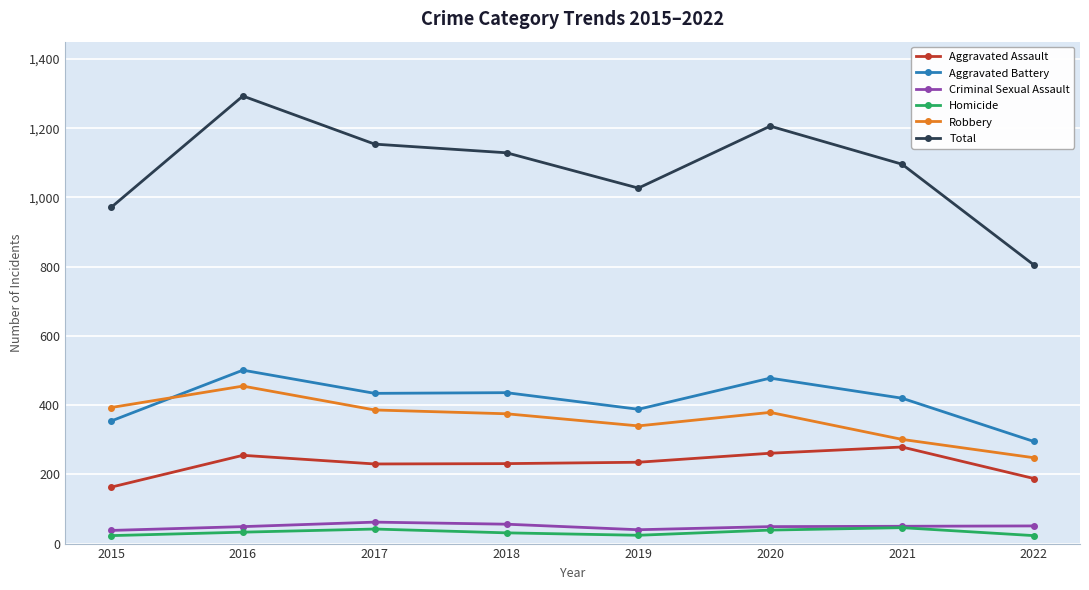

What is the difference between the Total values at 2021 and 2022?

291